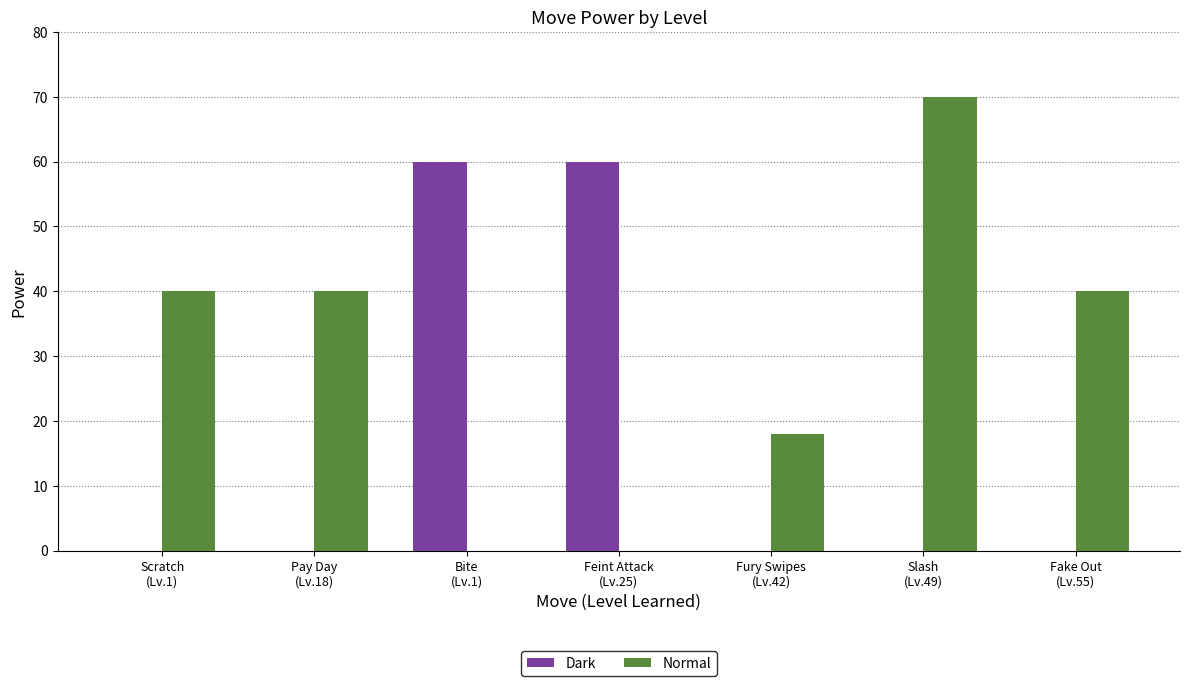

Which series has the largest total across all categories?

Normal